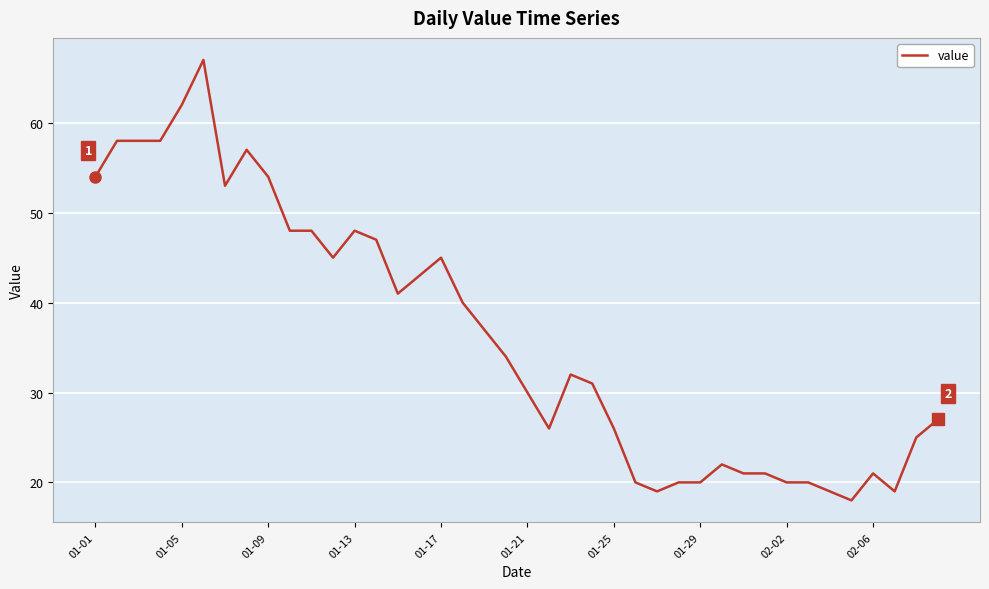

What is the smallest value displayed?

18